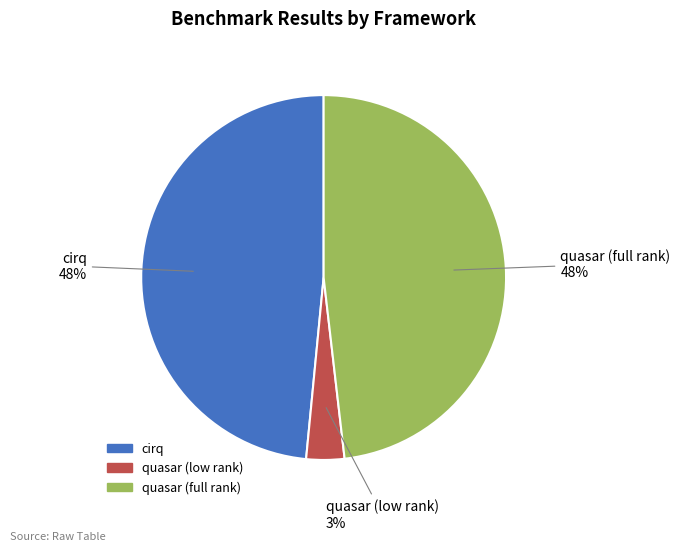

Is the sum of quasar (low rank) and cirq greater than half?

Yes